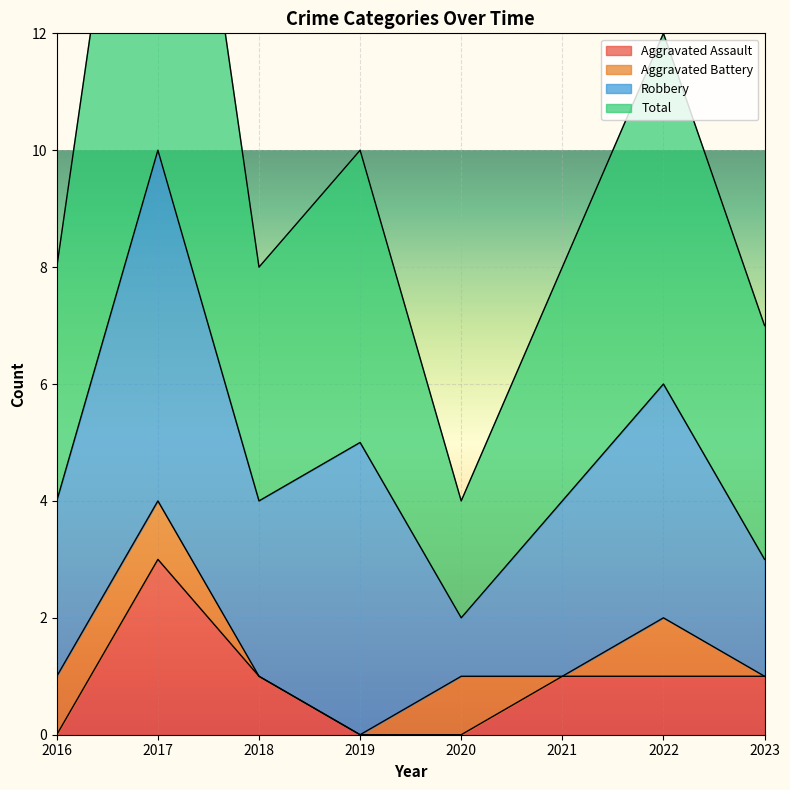

Which series has the largest total across all categories?

Total